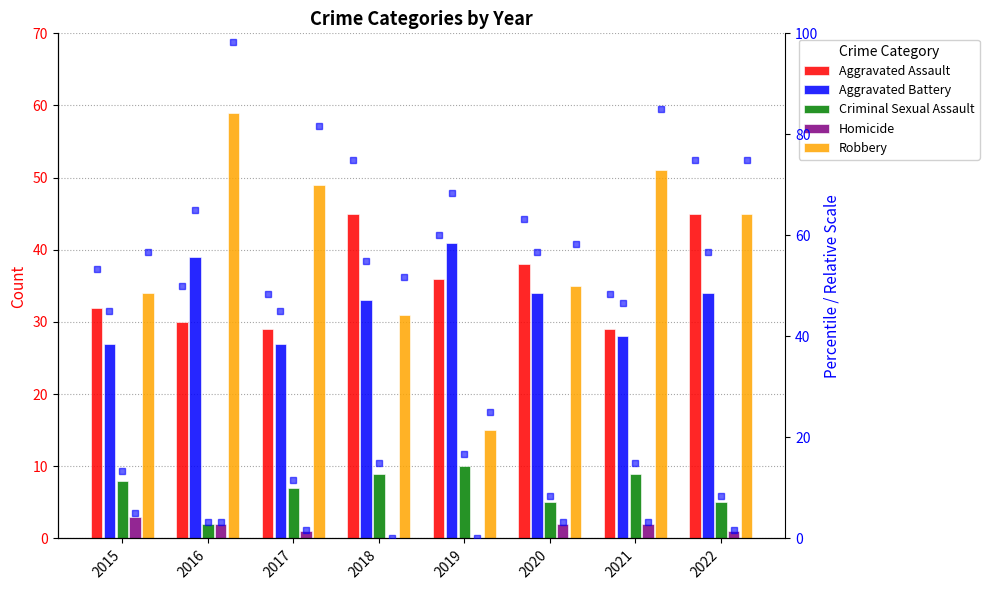

What are all the series names shown in the legend?

Aggravated Assault, Aggravated Battery, Criminal Sexual Assault, Homicide, Robbery